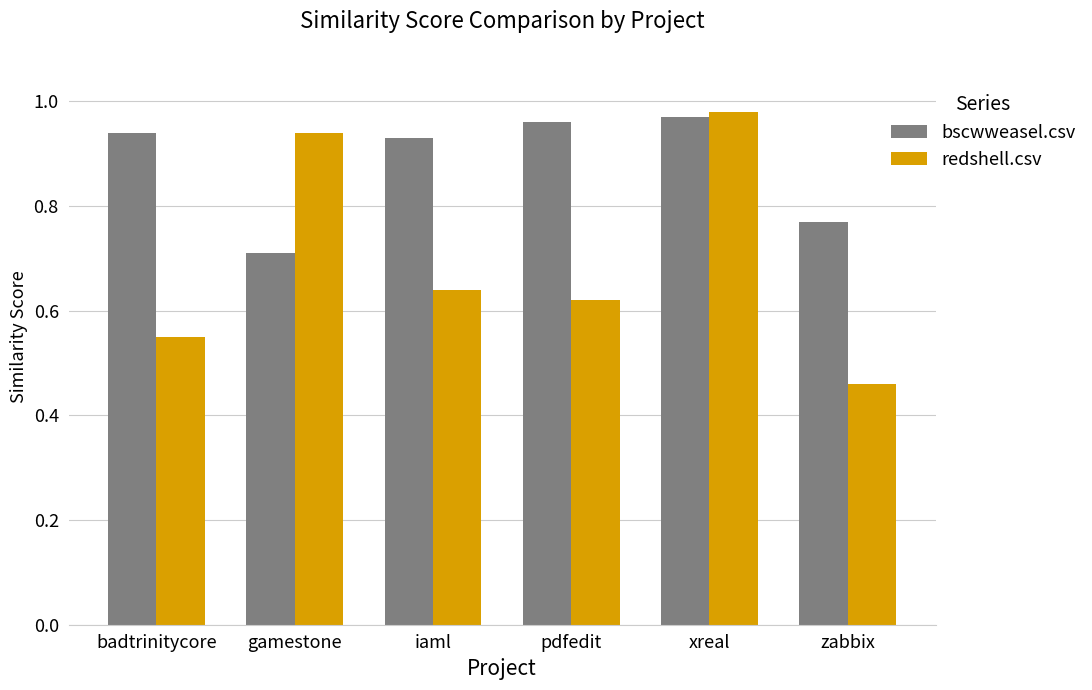

At which label does redshell.csv reach its minimum?

zabbix